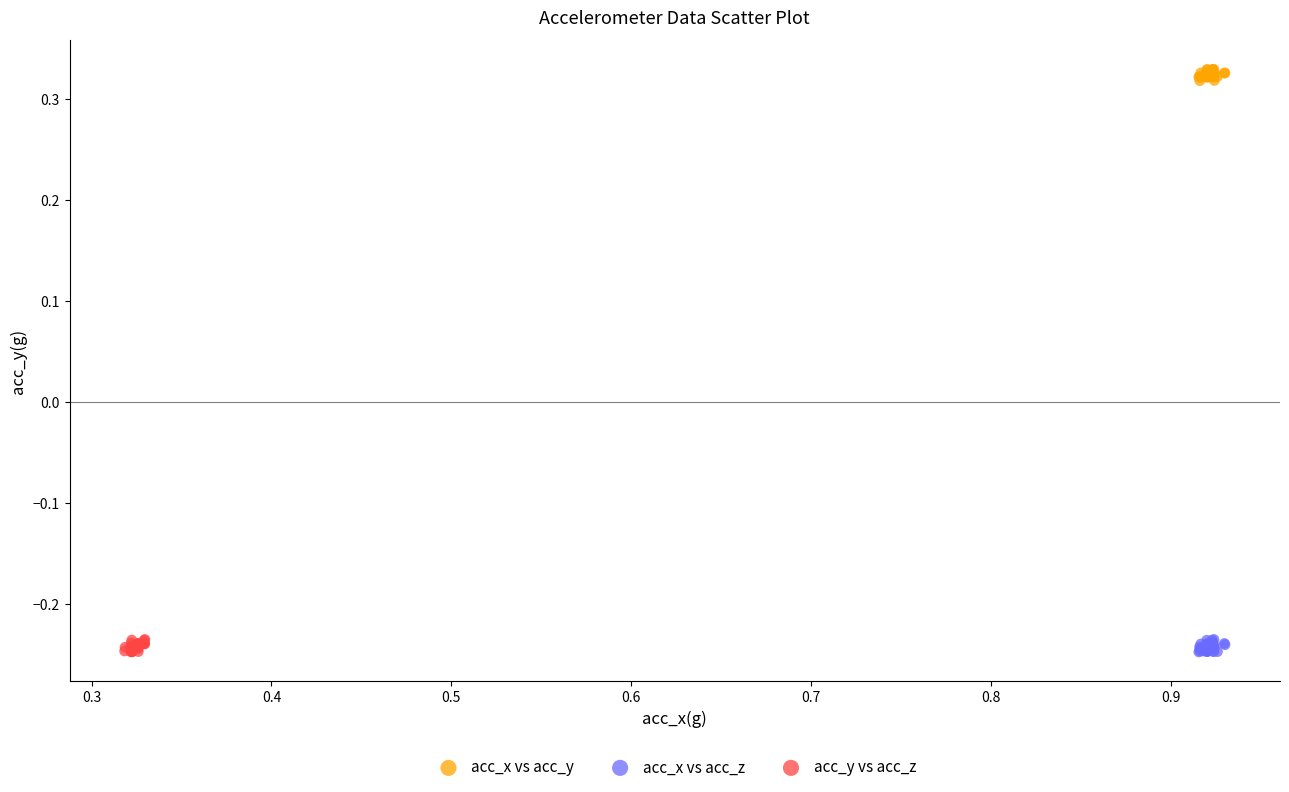

Which series reaches the maximum Y coordinate?

acc_x vs acc_y